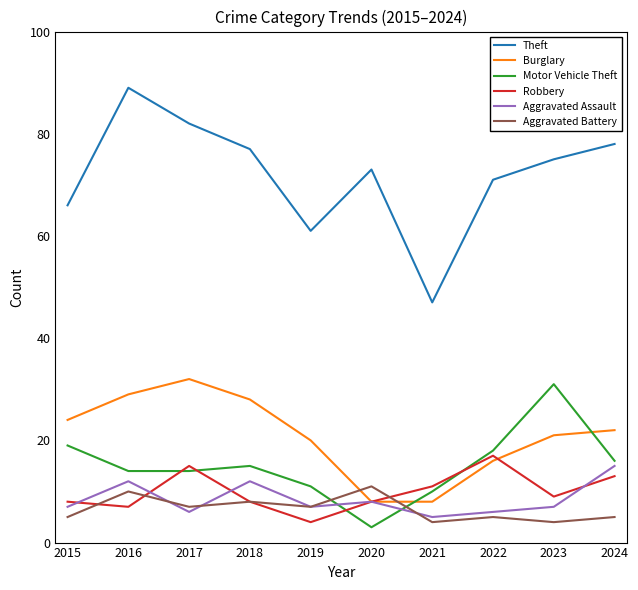

True or false: Motor Vehicle Theft has more than 0 interior local peaks.

True